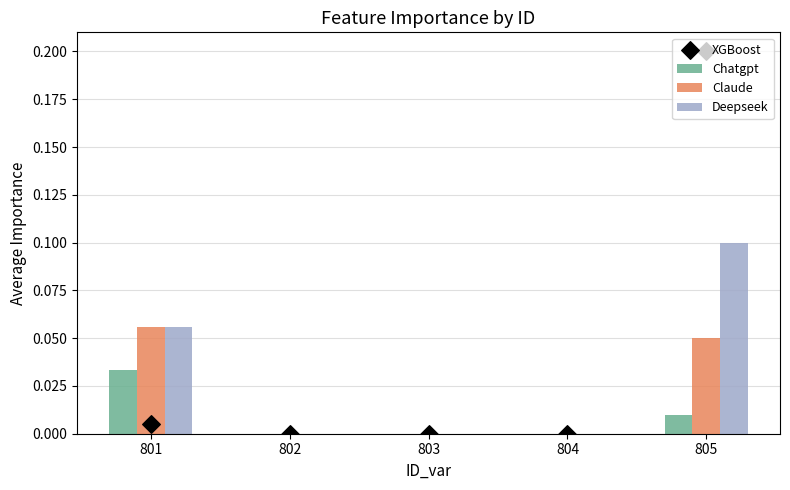

At which category is the sum across all series the highest?

805